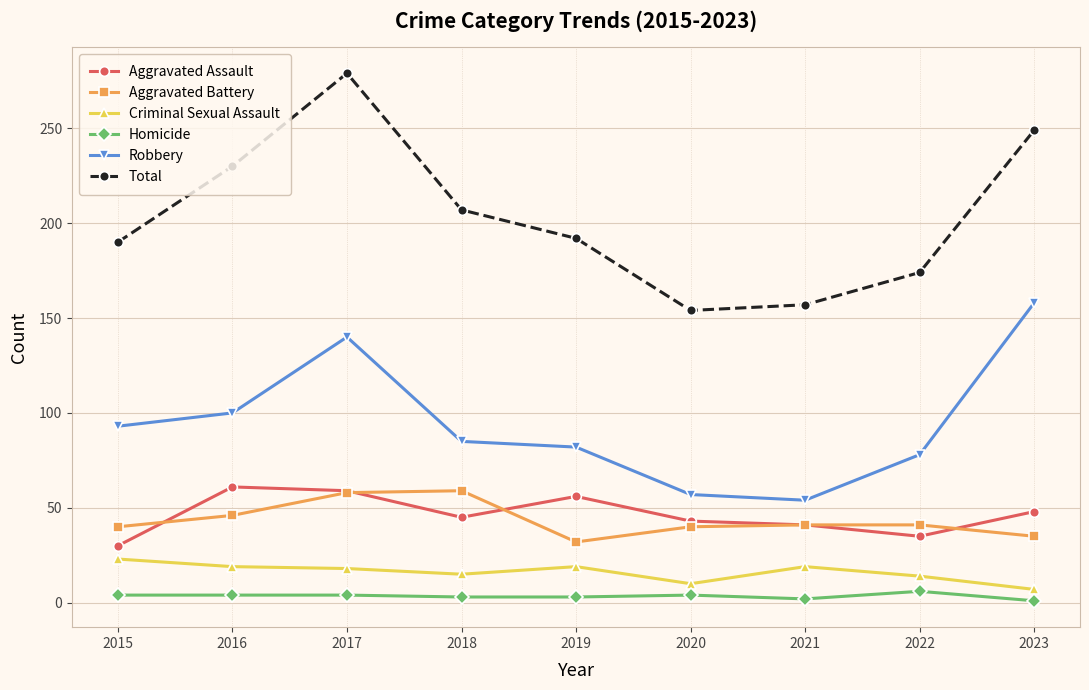

Which series has the largest total across all categories?

Total